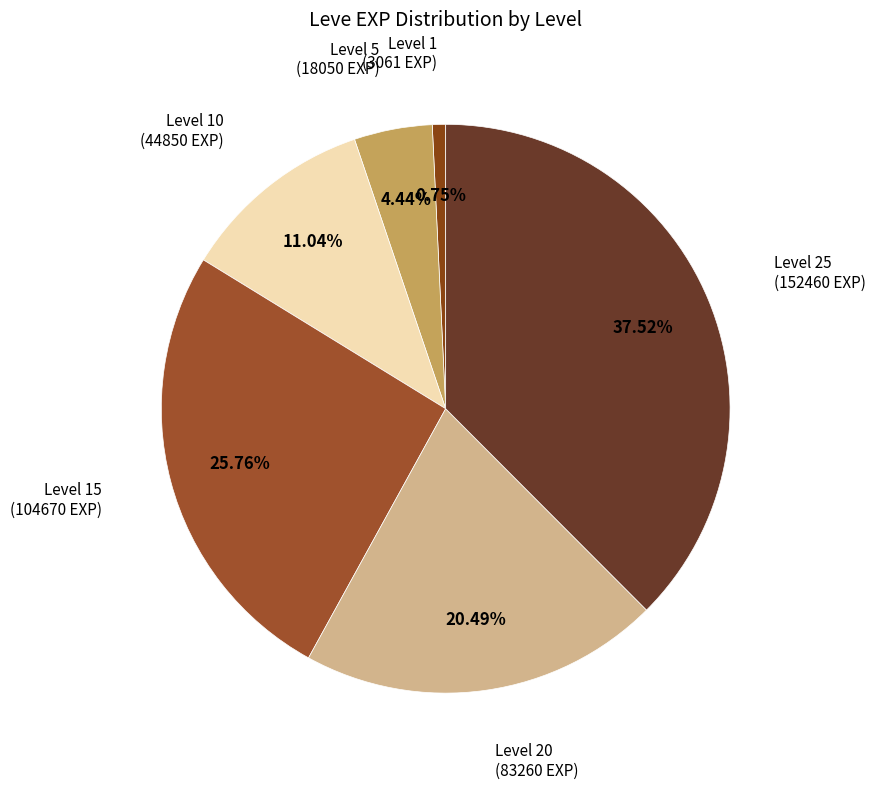

Count the number of slices in the pie.

6